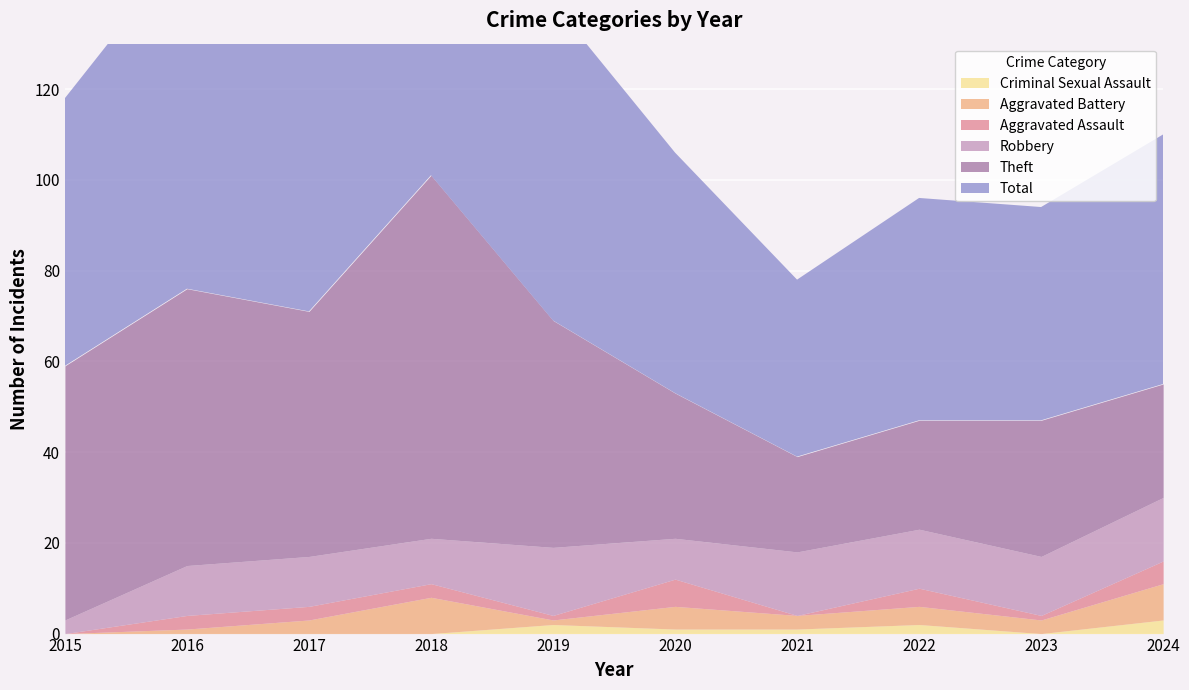

Between 2019 and 2021, which is larger?

2019